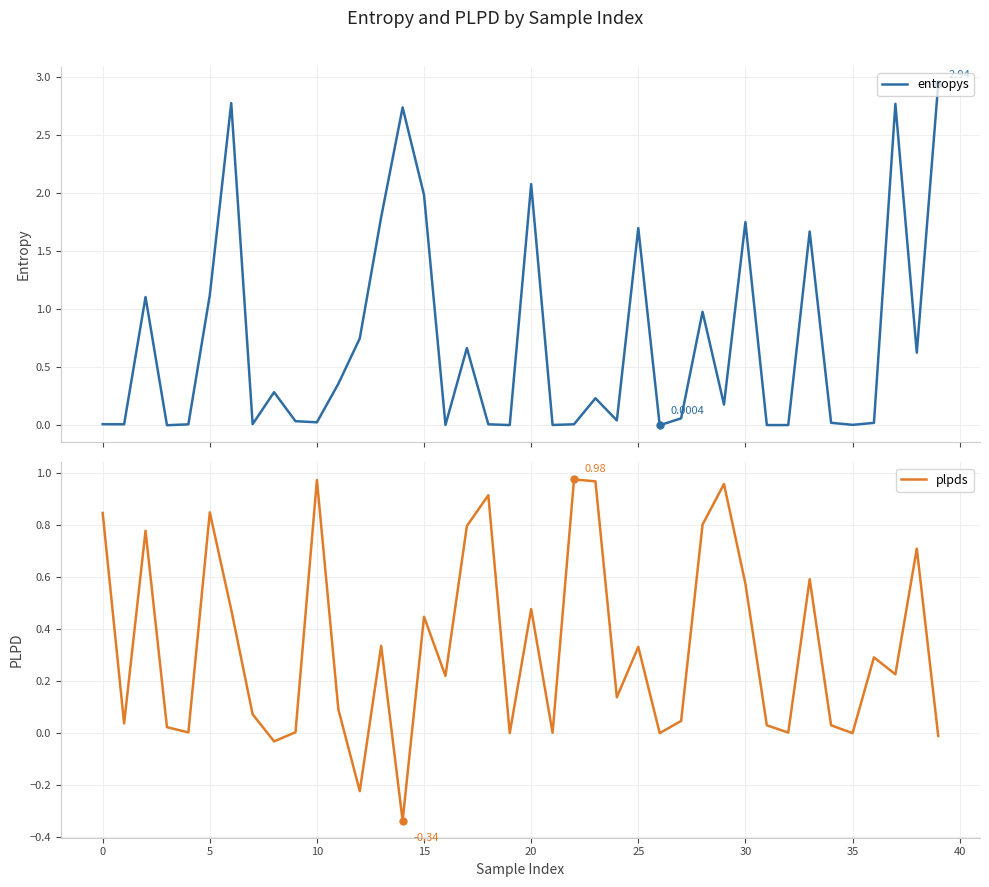

The value of plpds at 13 is 0.1. True or false?

False